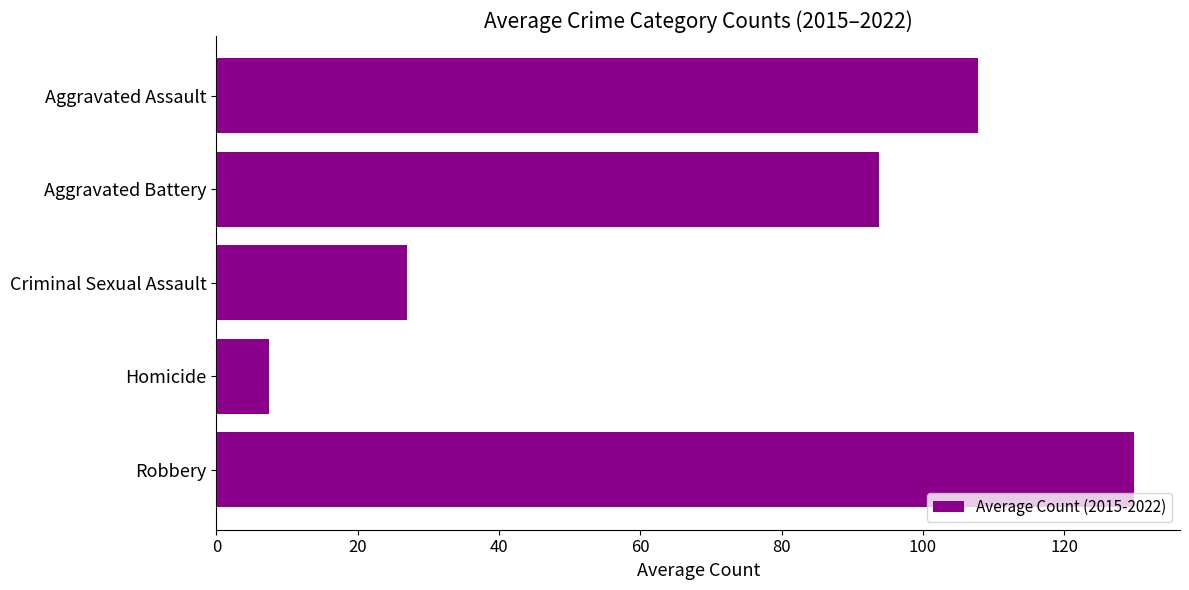

What is the difference between the maximum and minimum values?

122.4